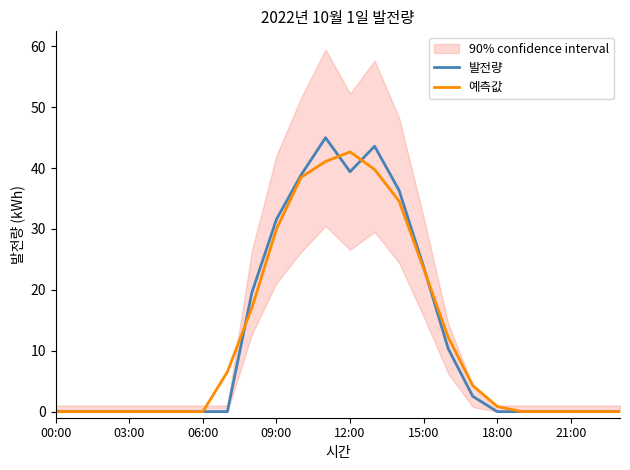

True or false: 발전량 and 예측값 cross at least once.

True